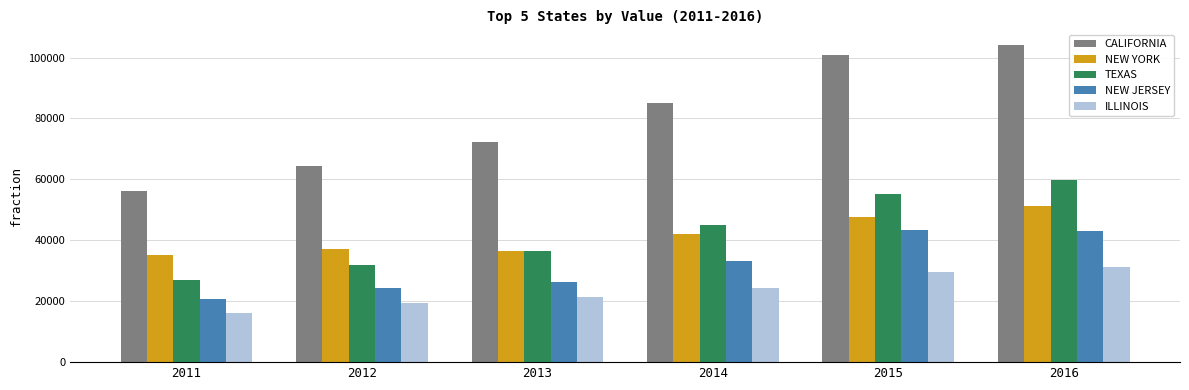

What is the value of the CALIFORNIA bar at the 2nd from the left?

64537